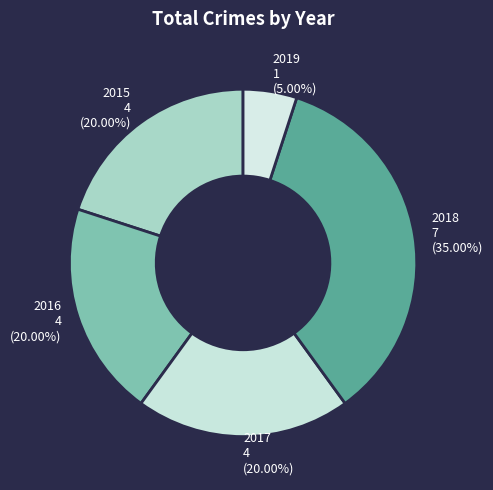

What percentage is the 2015 slice, to the nearest percent?

20%